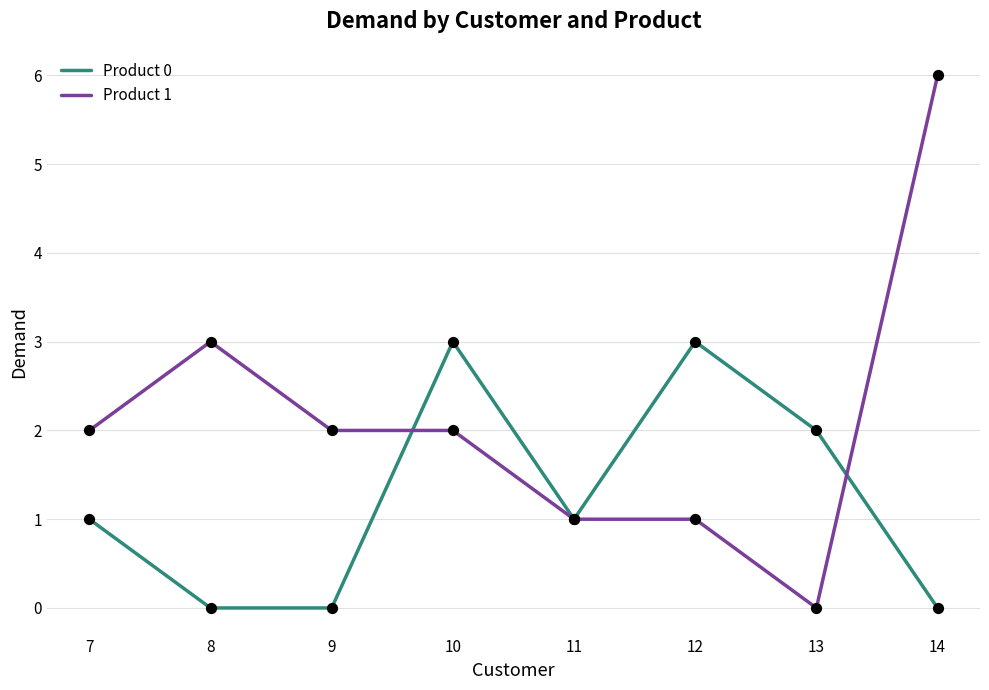

Between 7 and 11, which series saw the biggest shift?

Product 1